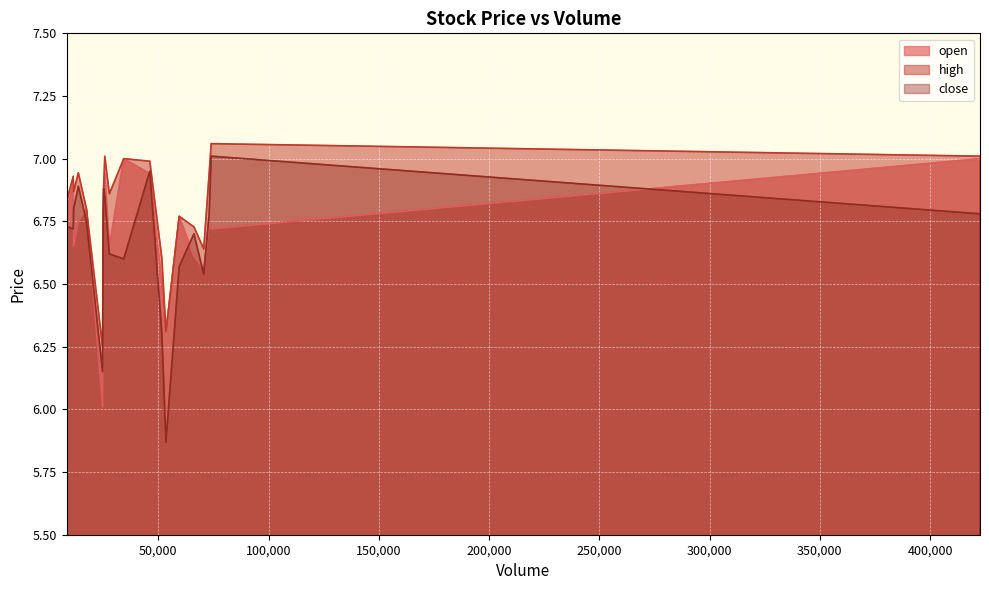

How many interior local valleys does the high series have?

5